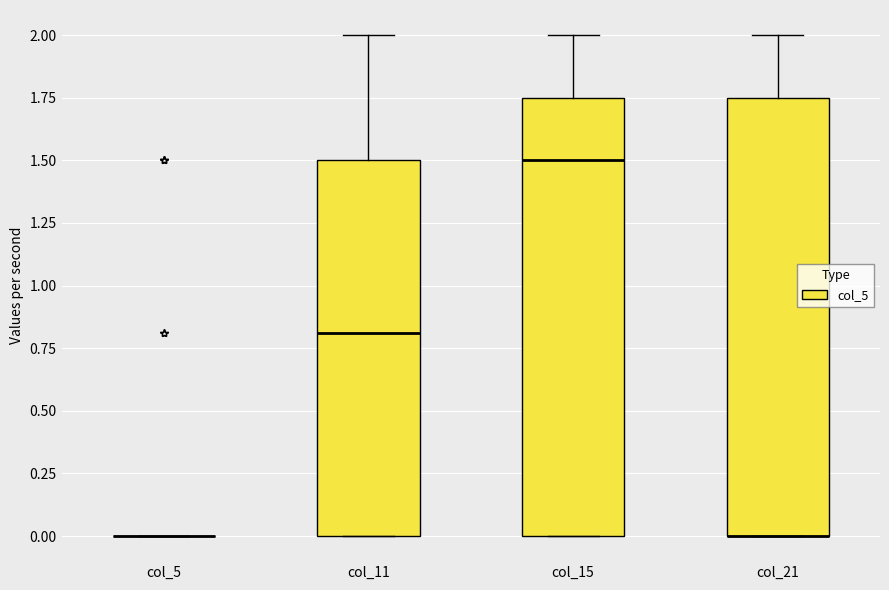

Reading left to right, transcribe this box plot: for each box, give where its median line is, the range the box spans, and where its two whiskers end, as read against the y-axis. The values are not printed on the chart, so give them approximately, as read against the axis.

col_5: box collapsed to a line at 0.00, whiskers 0.00 to 0.00
col_11: median 0.80, box 0.00 to 1.50, whiskers 0.00 to 2.00
col_15: median 1.50, box 0.00 to 1.75, whiskers 0.00 to 2.00
col_21: median 0.00 (drawn on the box's lower edge), box 0.00 to 1.75, whiskers 0.00 to 2.00